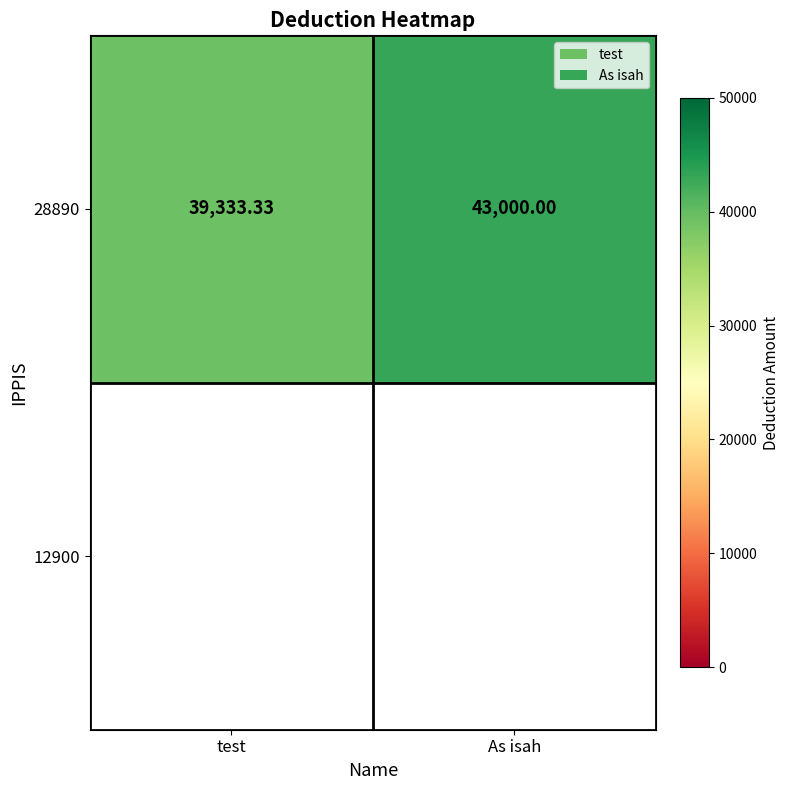

How many values are below 43000?

1